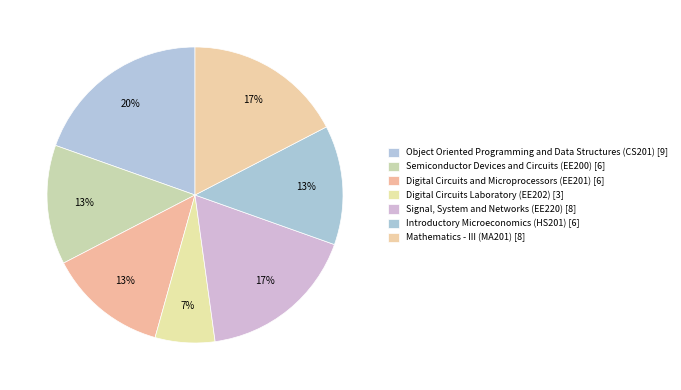

True or false: Introductory Microeconomics (HS201) accounts for 13% of the total.

True